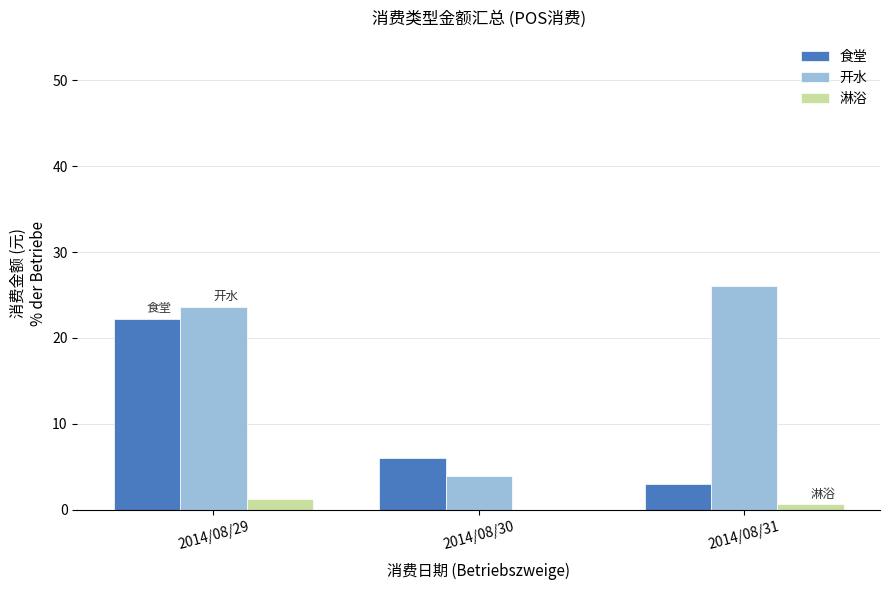

Read the 开水 value at 2014/08/31.

26.0